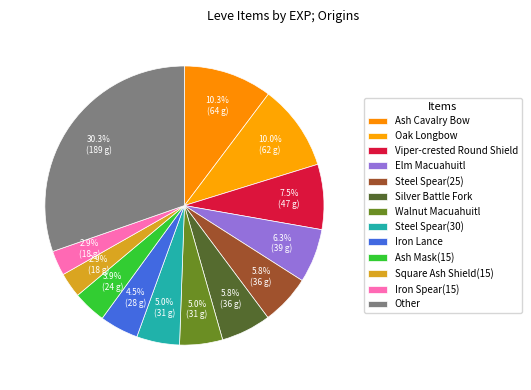

Count the number of slices in the pie.

13